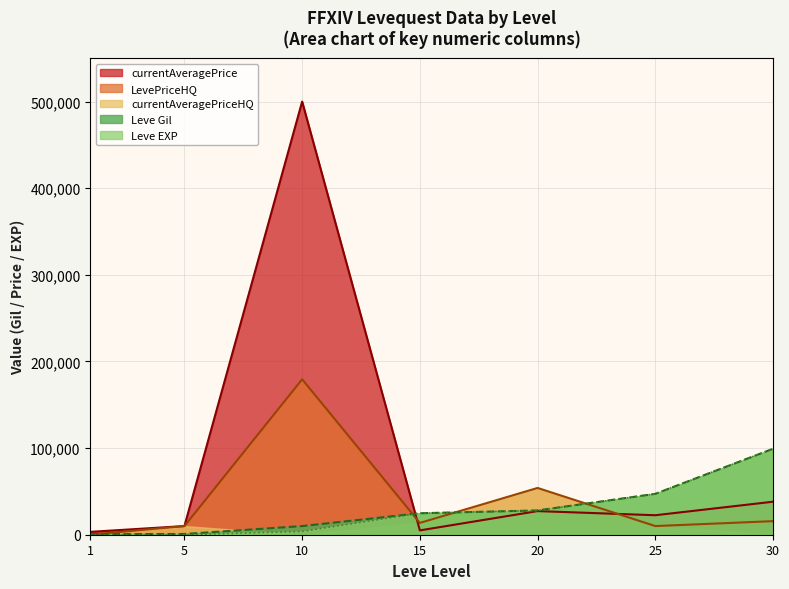

Count the number of categories in the chart.

7